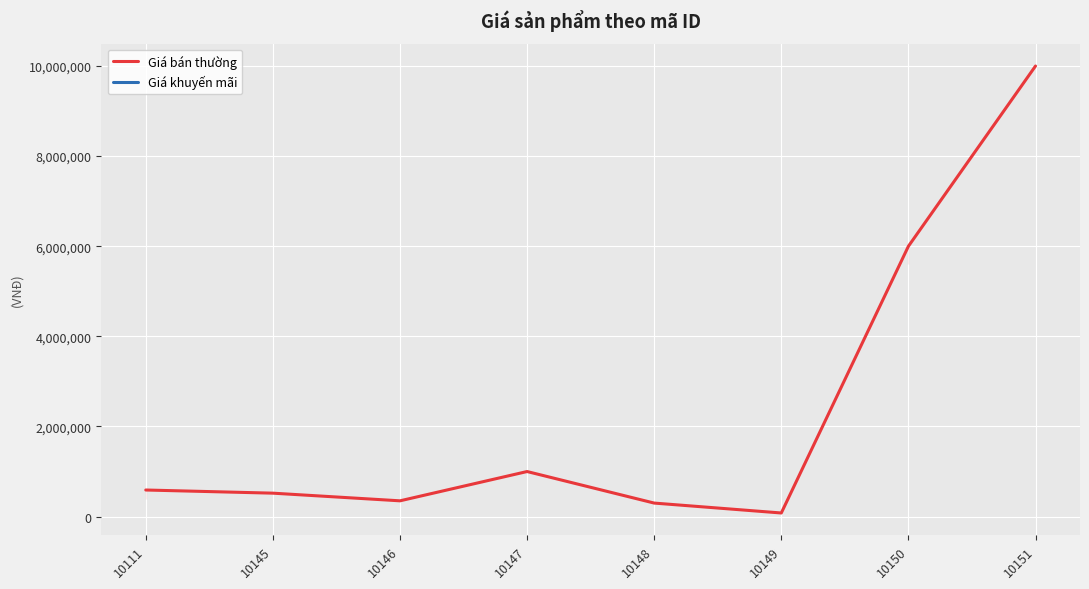

True or false: Giá bán thường and Giá khuyến mãi cross at least once.

False